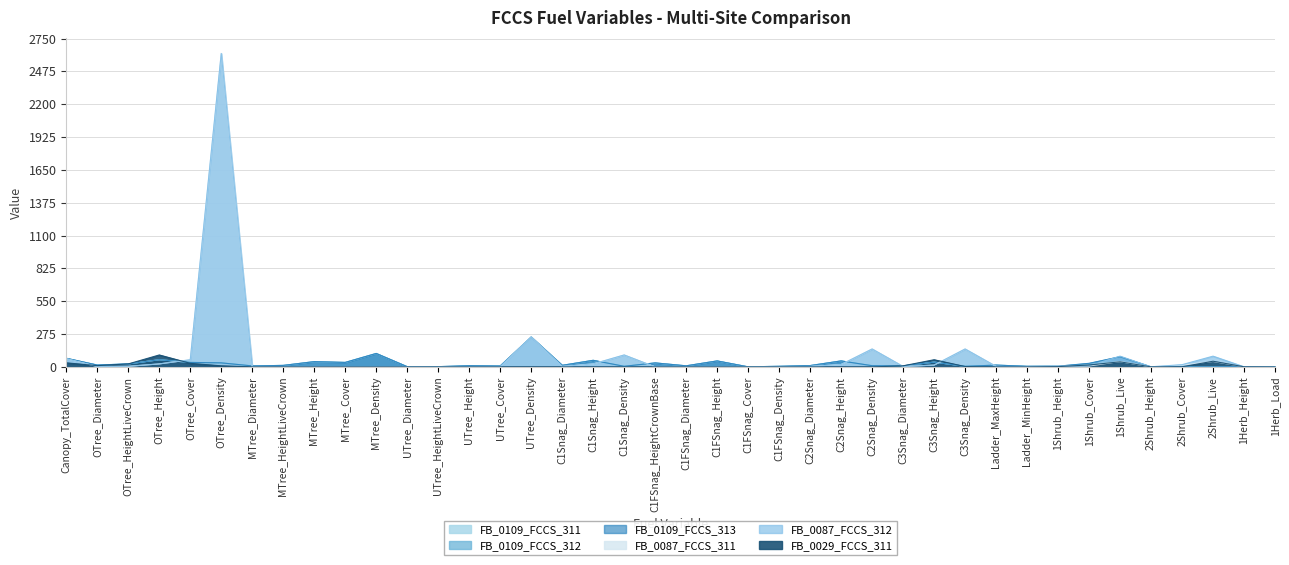

Reading left to right, what are all the values shown in this chart?

FB_0109_FCCS_311: 72.2	15.4	25.0	60.0	37.5	33.8	8.2	12.5	44.0	37.5	112.5	1.7	2.0	10.0	7.5	250.0	13.0	55.0	5.0	33.4	9.0	50.0	0.5	5.0	11.0	50.0	10.0	9.0	40.0	5.0	15.0	5.0	6.0	22.5	42.5	0.0	0.0	0.0	2.5	0.3
FB_0109_FCCS_312: 72.2	15.4	25.0	60.0	37.5	33.8	8.2	12.5	44.0	37.5	112.5	1.7	2.0	10.0	7.5	250.0	13.0	55.0	5.0	33.4	9.0	50.0	0.5	5.0	11.0	50.0	10.0	9.0	40.0	5.0	15.0	5.0	6.0	28.1	85.0	0.0	0.0	0.0	2.5	0.0
FB_0109_FCCS_313: 72.2	15.4	25.0	60.0	37.5	33.8	8.2	12.5	44.0	37.5	112.5	1.7	2.0	10.0	7.5	250.0	13.0	55.0	5.0	33.4	9.0	50.0	0.5	5.0	11.0	50.0	10.0	9.0	40.0	5.0	15.0	5.0	6.0	30.0	85.0	0.0	0.0	0.0	2.5	0.0
FB_0087_FCCS_311: 68.0	3.2	5.0	25.0	60.0	2625.0	0.0	0.0	0.0	0.0	0.0	0.5	0.0	1.5	0.8	250.0	3.5	25.0	100.0	0.0	0.0	0.0	0.0	0.0	3.5	20.0	150.0	3.5	15.0	150.0	4.0	0.0	5.0	7.5	45.0	1.0	15.0	45.0	1.0	0.0
FB_0087_FCCS_312: 68.0	3.2	5.0	25.0	60.0	2625.0	0.0	0.0	0.0	0.0	0.0	0.5	0.0	1.5	0.8	250.0	3.5	25.0	100.0	0.0	0.0	0.0	0.0	0.0	3.5	20.0	150.0	3.5	15.0	150.0	4.0	0.0	5.0	9.4	90.0	1.0	18.8	90.0	1.0	0.0
FB_0029_FCCS_311: 34.0	10.6	25.0	100.0	30.0	9.0	0.0	0.0	0.0	0.0	0.0	0.0	0.0	0.0	0.0	0.0	0.0	0.0	0.0	0.0	0.0	0.0	0.0	0.0	0.0	0.0	0.0	9.0	60.0	3.0	0.0	0.0	2.2	16.2	42.5	0.3	0.9	47.5	0.9	0.0